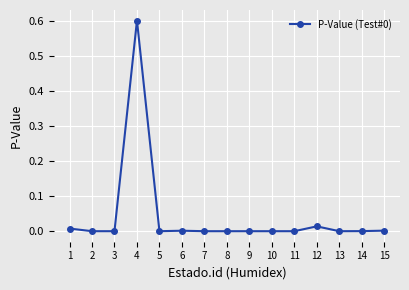

True or false: the data shows 0.0 at 14.

True